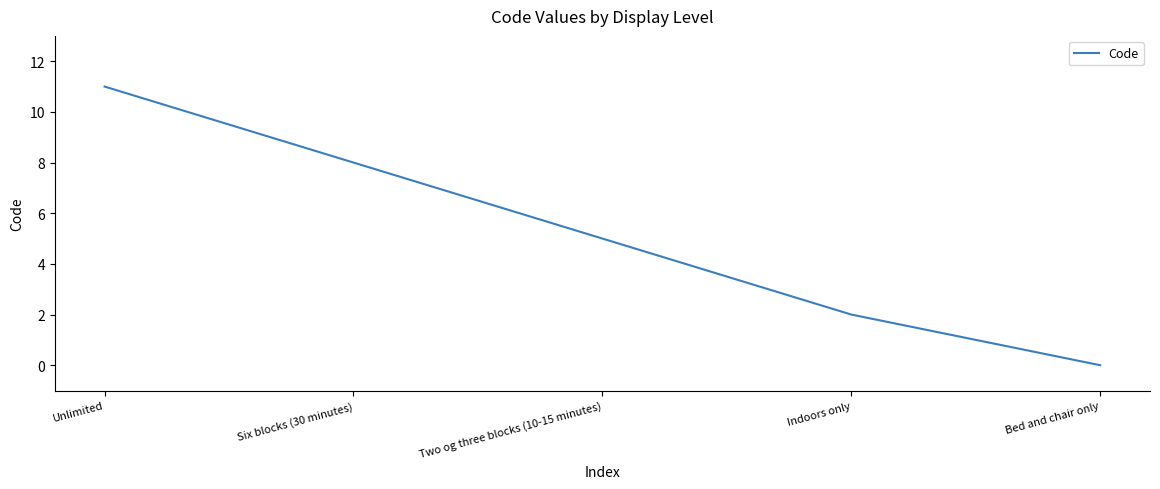

Where is the data nearest to the value 5?

Two og three blocks (10-15 minutes)